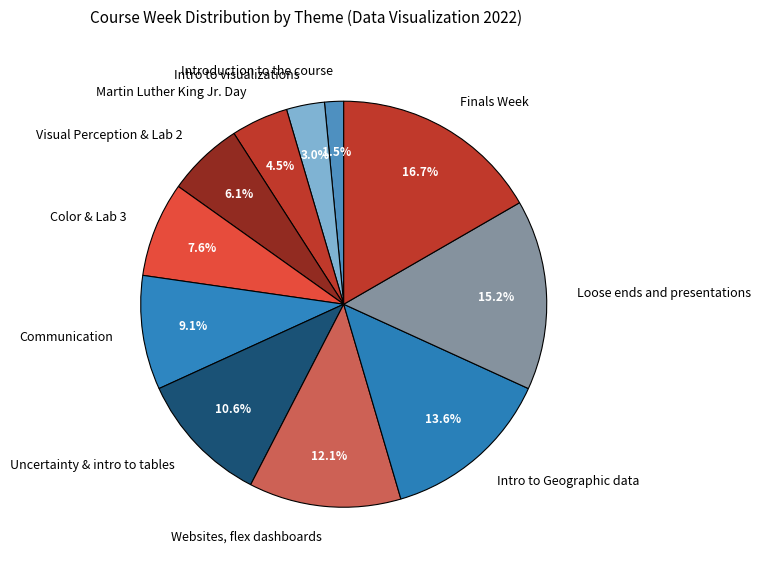

To the nearest percent, what is the difference between the Visual Perception & Lab 2 and Loose ends and presentations slice percentages?

9%